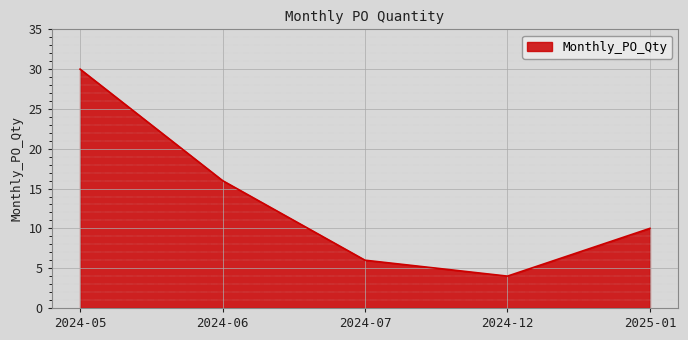

How many distinct data groups are displayed?

1